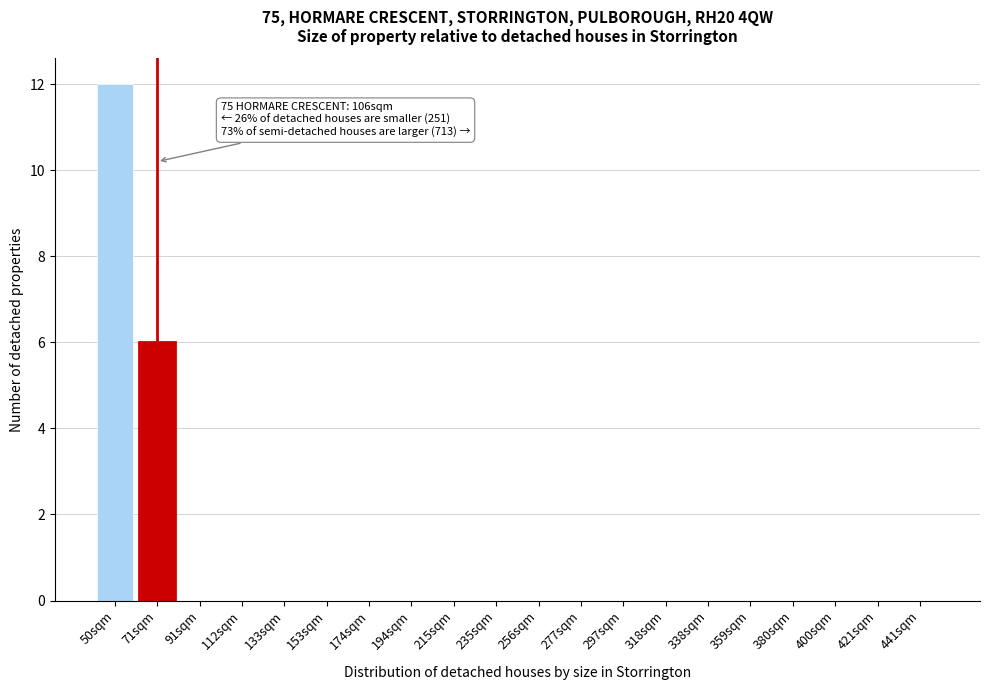

Reading right to left, extract all data points from this chart.

441sqm=0	421sqm=0	400sqm=0	380sqm=0	359sqm=0	338sqm=0	318sqm=0	297sqm=0	277sqm=0	256sqm=0	235sqm=0	215sqm=0	194sqm=0	174sqm=0	153sqm=0	133sqm=0	112sqm=0	91sqm=0	71sqm=6	50sqm=12